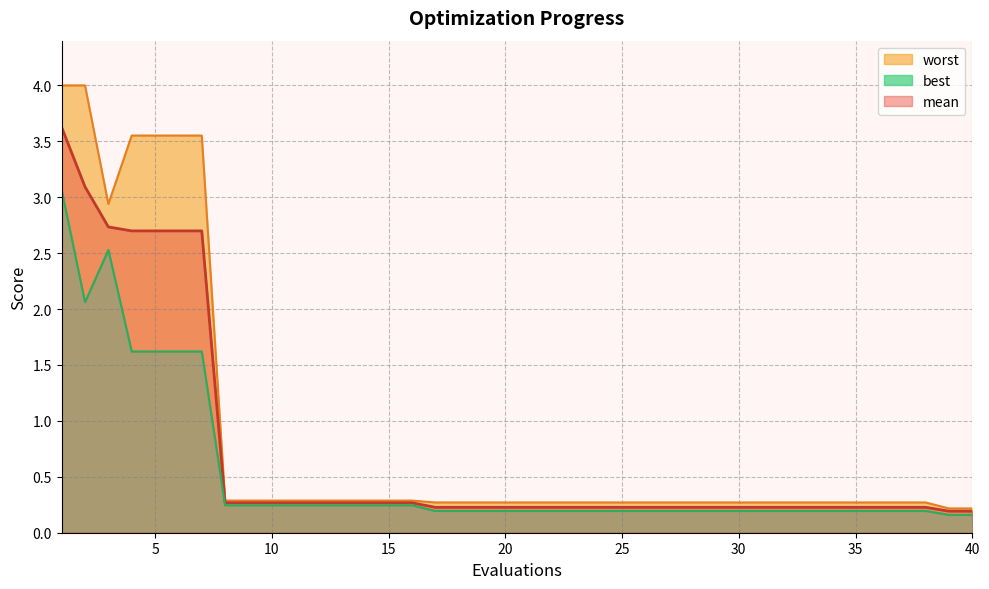

In best, how many points are higher than both neighbors (excluding endpoints)?

1